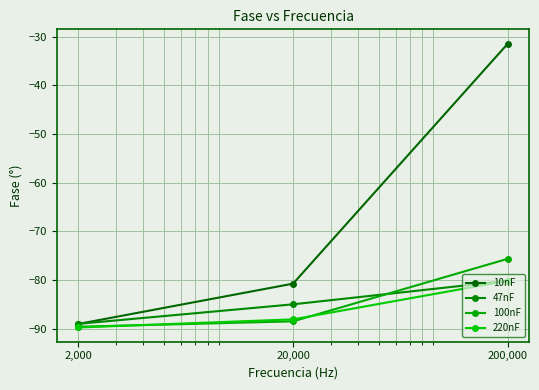

What is the label of the 2nd point from the right?

20,000